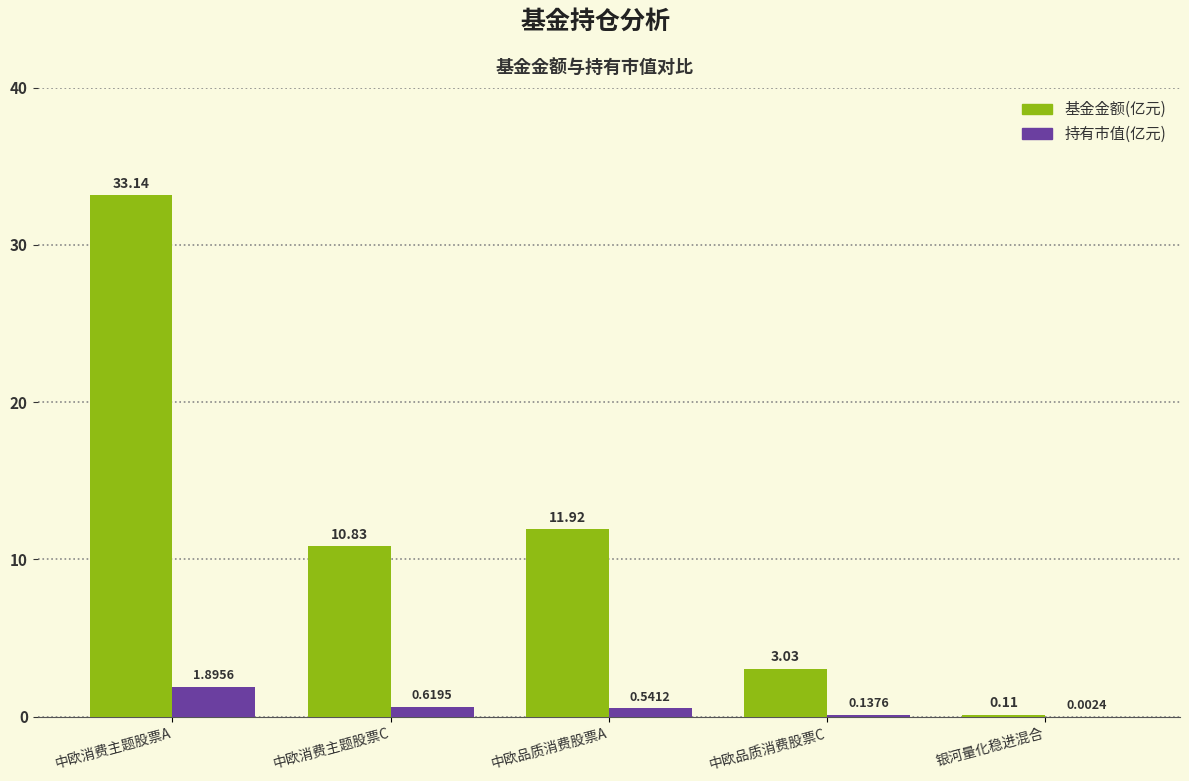

Which series has the widest spread of values?

基金金额(亿元)